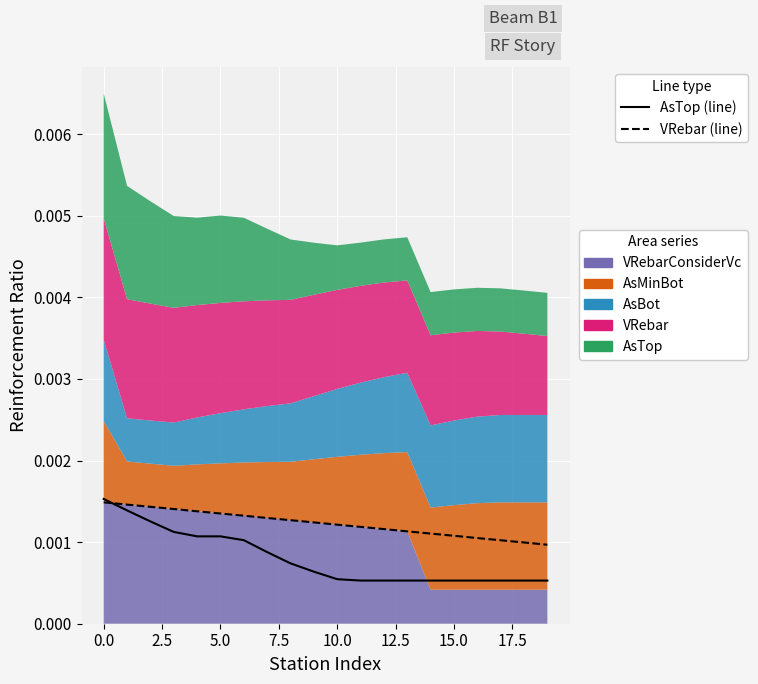

Does the chart display data point markers on the line(s)?

No